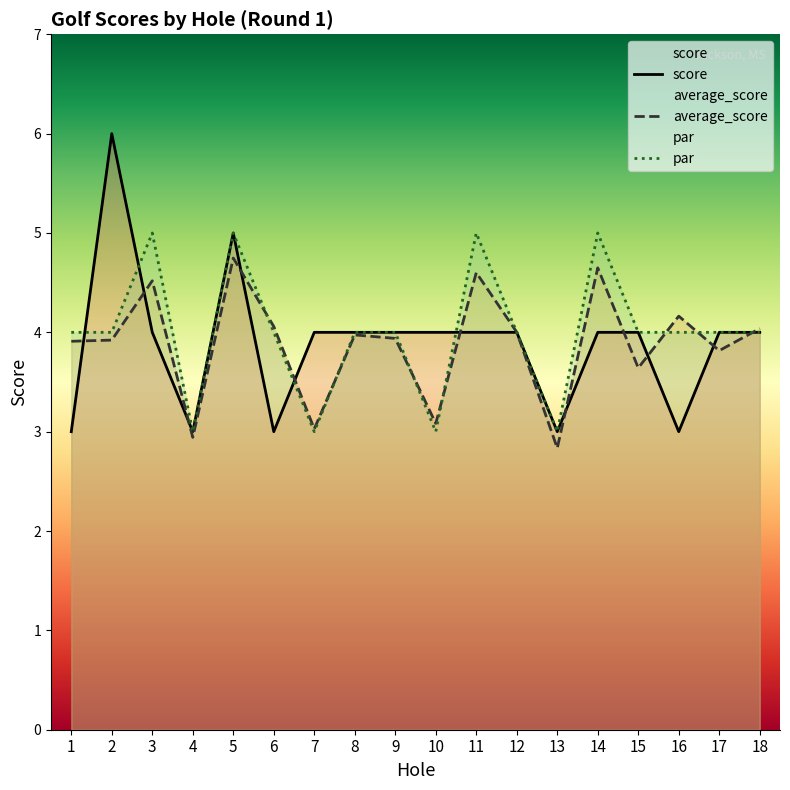

Rank the series at 4 from highest to lowest value.

score, par, average_score